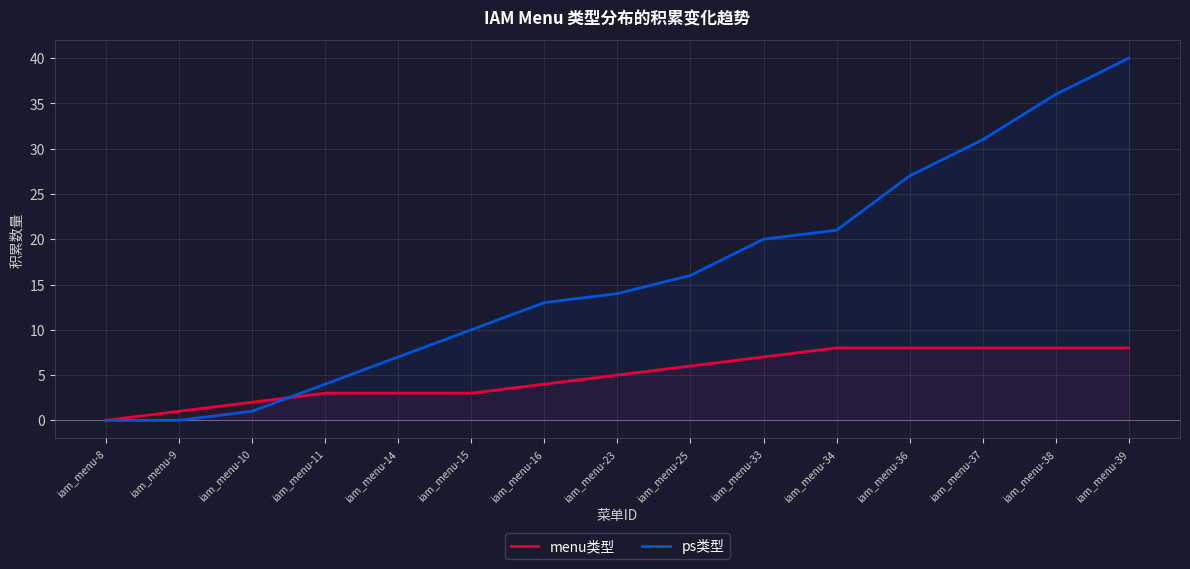

Read the menu类型 value at iam_menu-9.

1